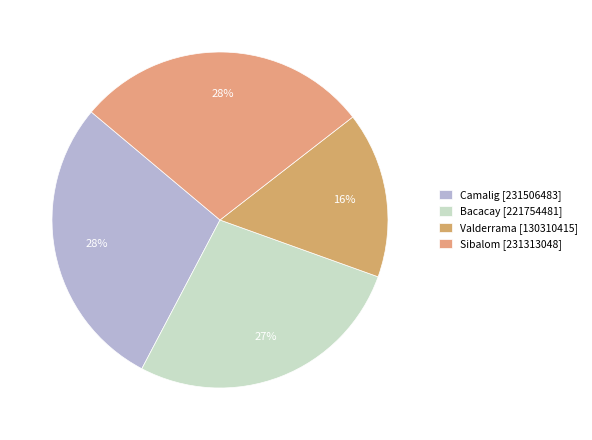

To the nearest percent, what portion does Sibalom represent?

28%